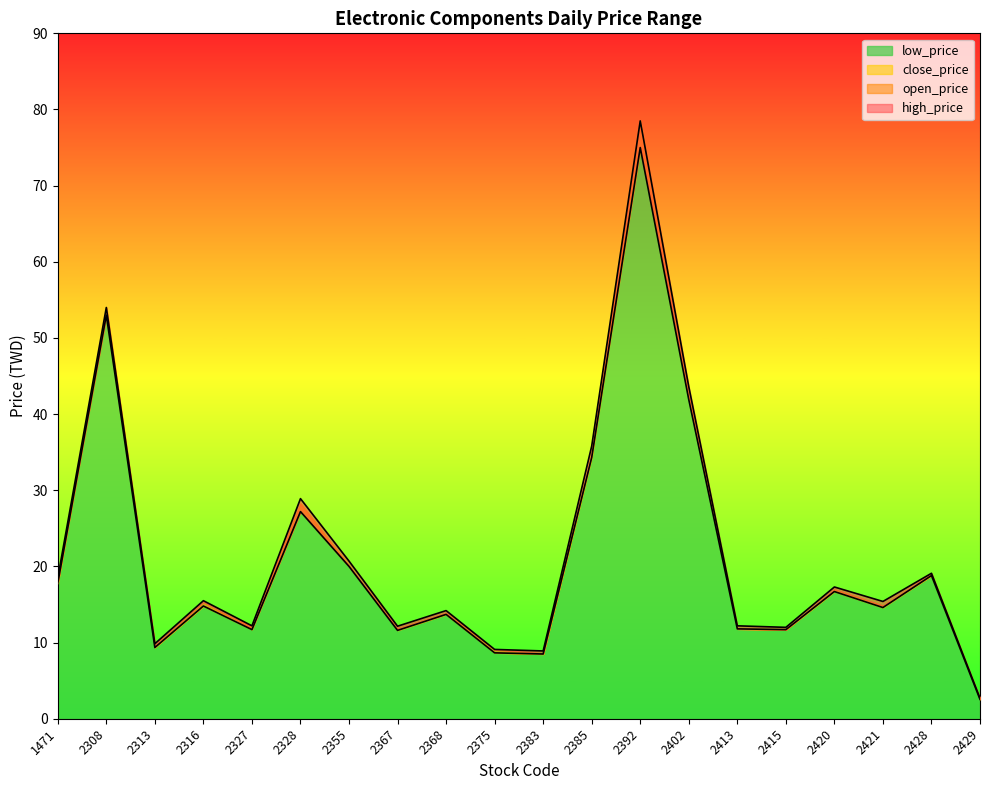

The value of open_price at 2368 is 8.5. True or false?

False